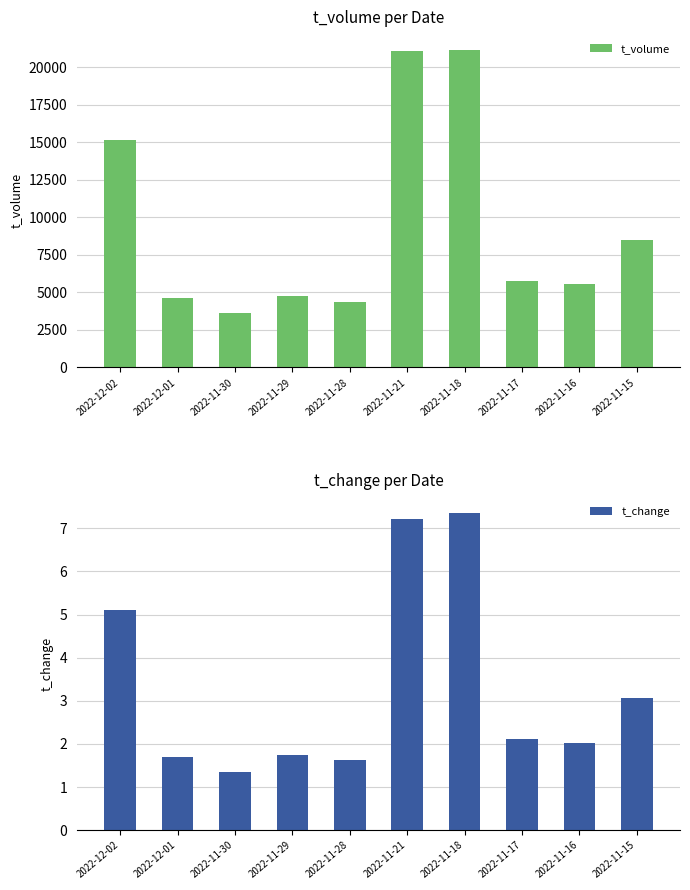

How many bars are there in each group?

2